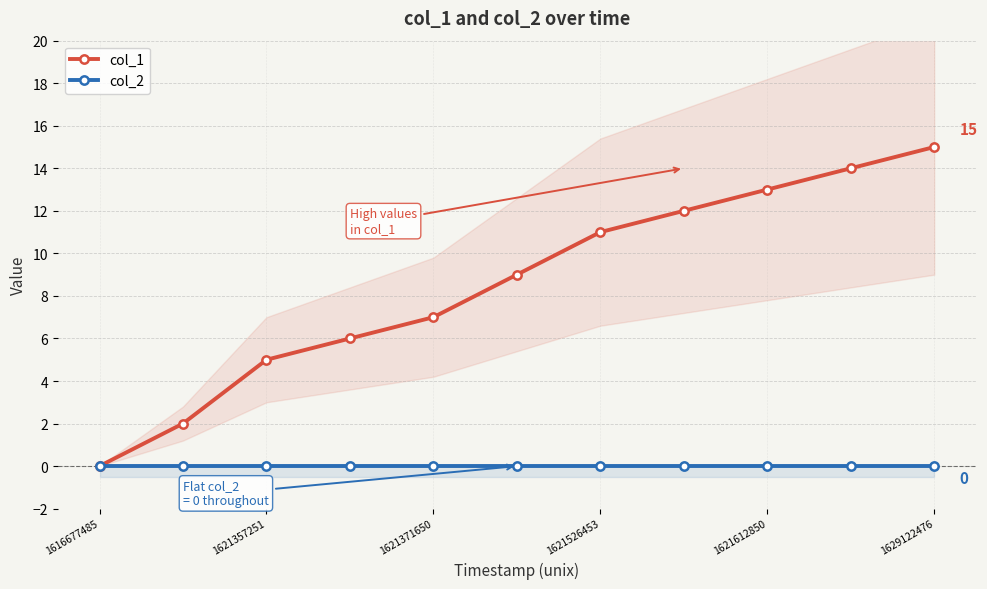

What is the difference between the maximum and minimum values in the col_1 series?

15